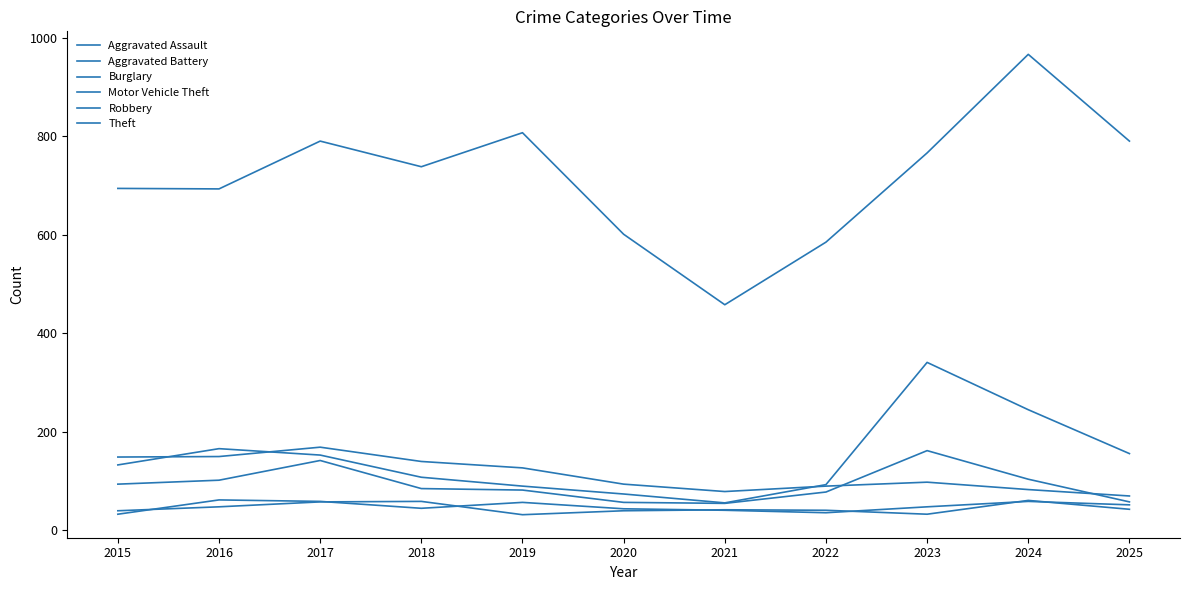

Where is Robbery nearest to the value 108?

2024